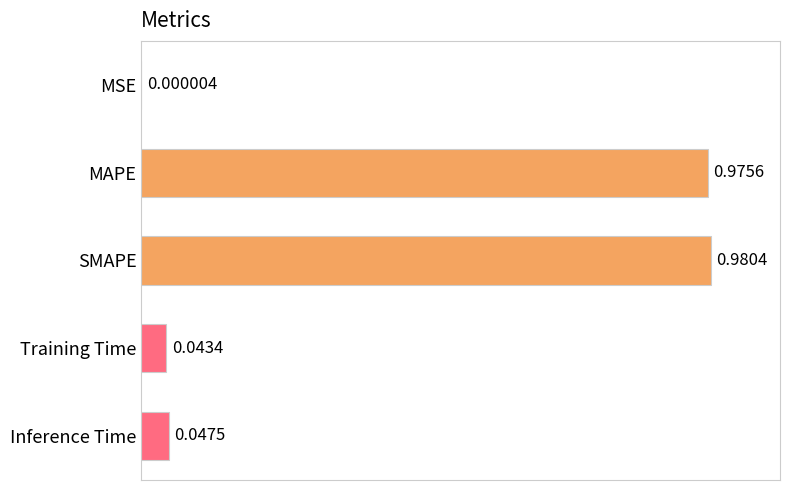

What is the change in value from MAPE to Inference Time?

-0.9